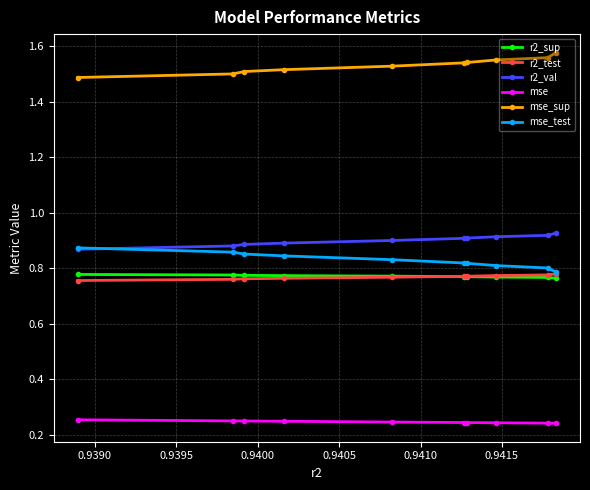

Count the r2_test values in the range 0 to 1.

10